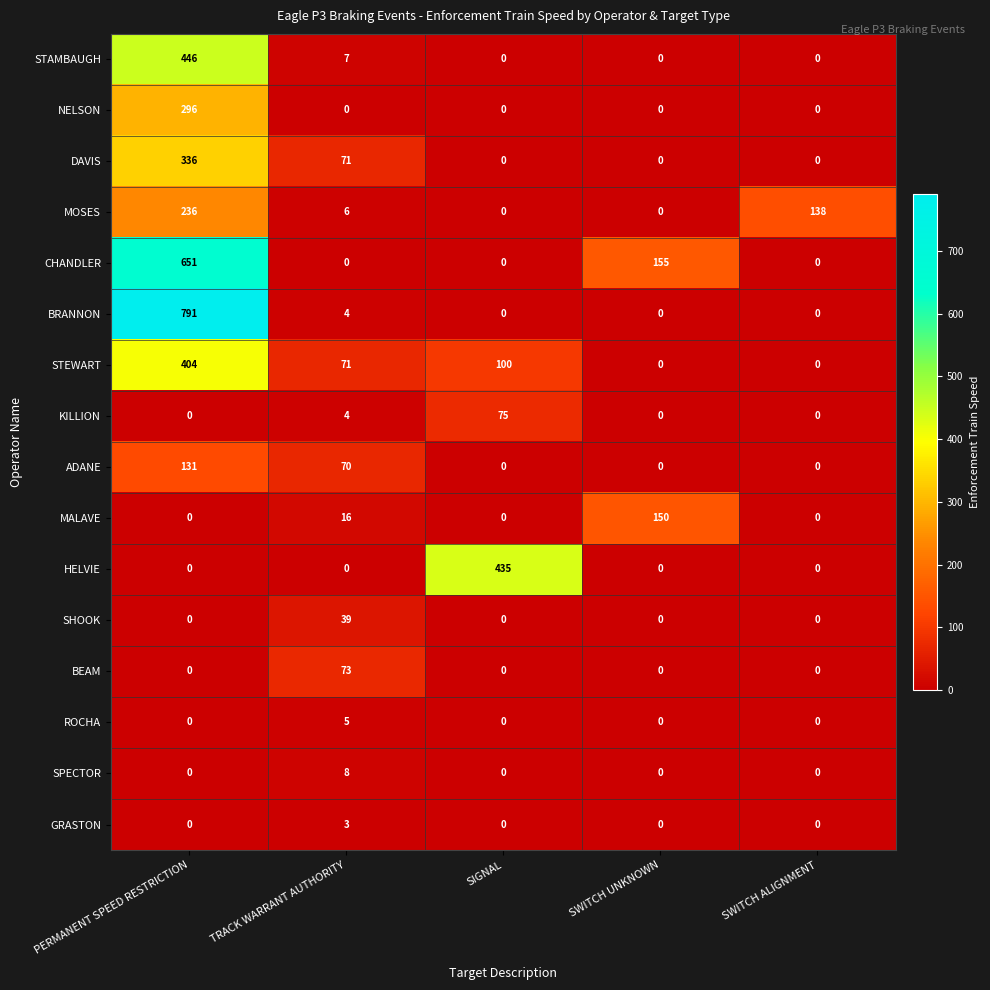

What is the total value across all series at SWITCH ALIGNMENT?

138